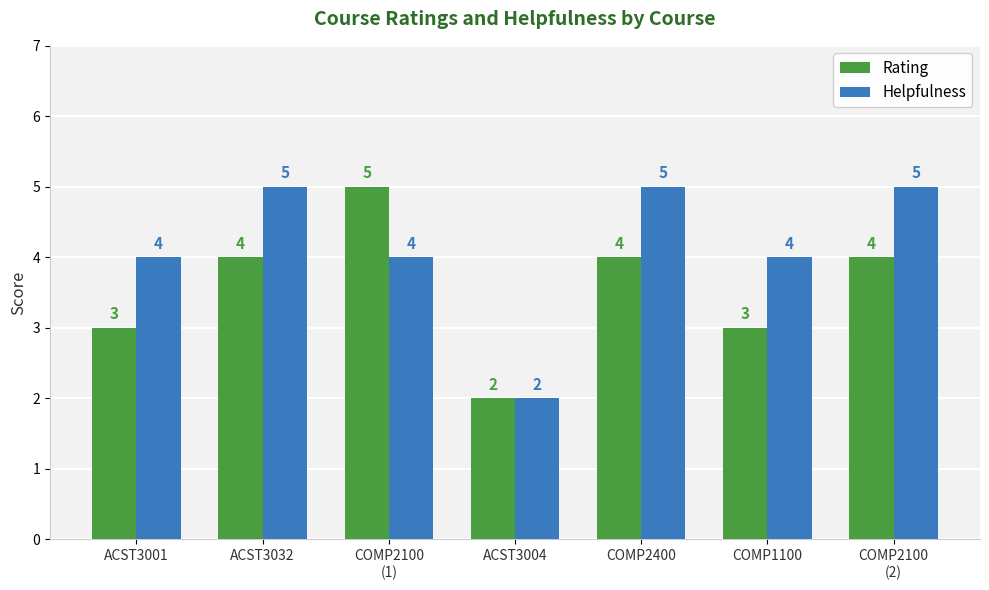

Reading right to left, list all the values displayed in this chart.

Rating: COMP2100
(2)=4	COMP1100=3	COMP2400=4	ACST3004=2	COMP2100
(1)=5	ACST3032=4	ACST3001=3
Helpfulness: COMP2100
(2)=5	COMP1100=4	COMP2400=5	ACST3004=2	COMP2100
(1)=4	ACST3032=5	ACST3001=4